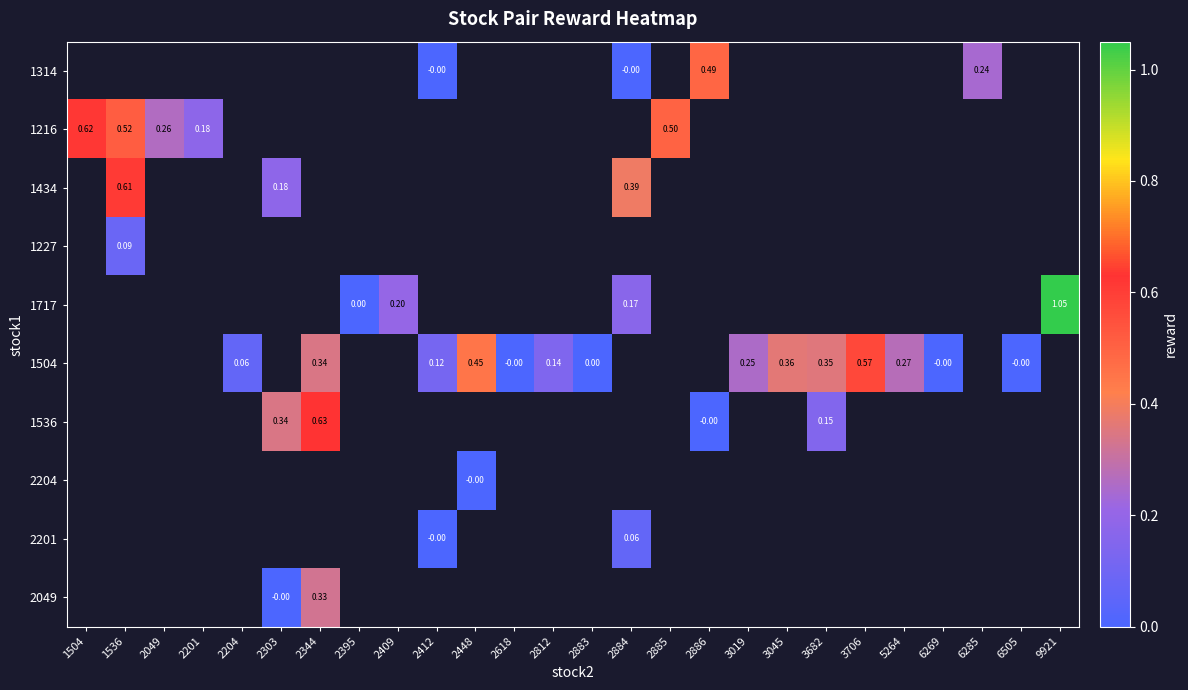

Is the value of 2201 at 2201 greater than the value of 1717 at 2395?

No